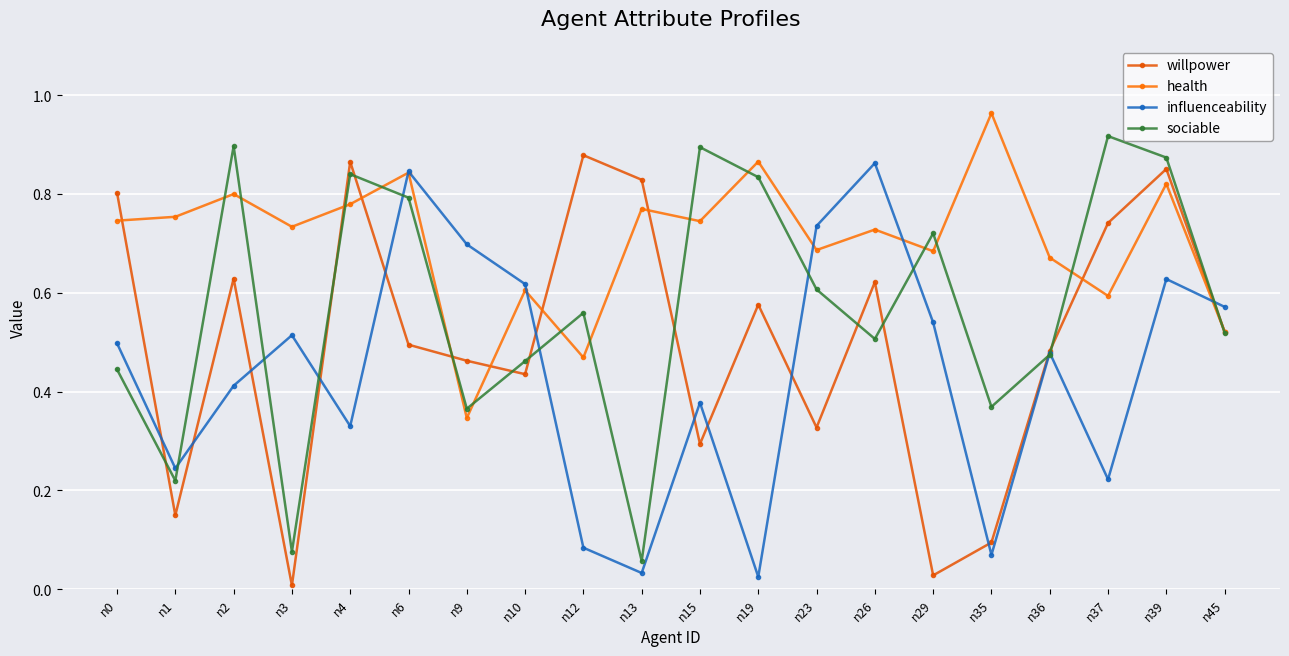

Which has a higher value, n23 or n6?

n6